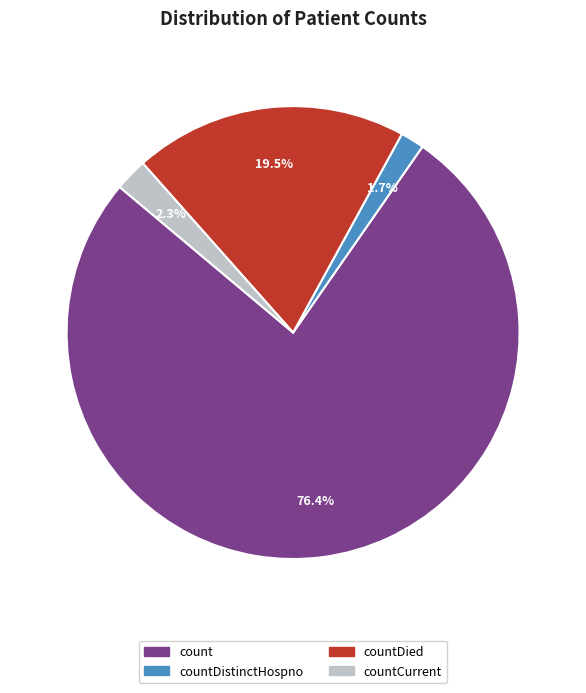

Rank the categories by value from highest to lowest.

count, countDied, countCurrent, countDistinctHospno